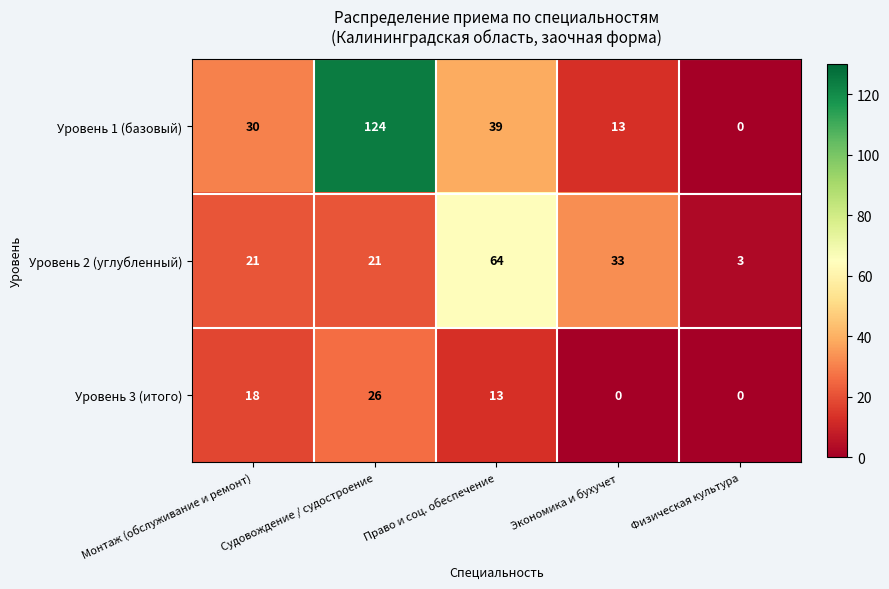

What value does the Уровень 2 (углубленный) series have at Право и соц. обеспечение?

64